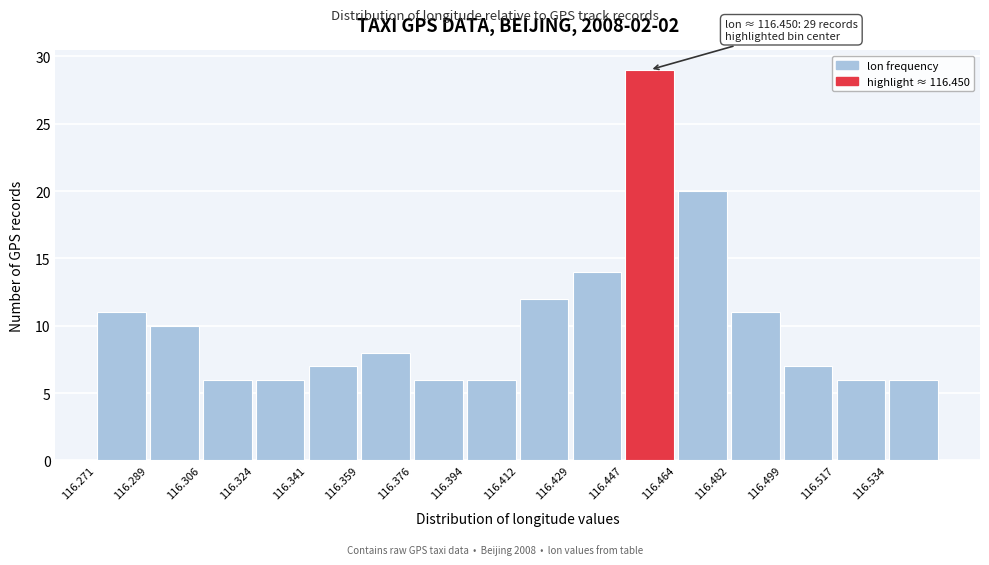

Over which range of the x-axis is the bar tallest?

116.446 to 116.464